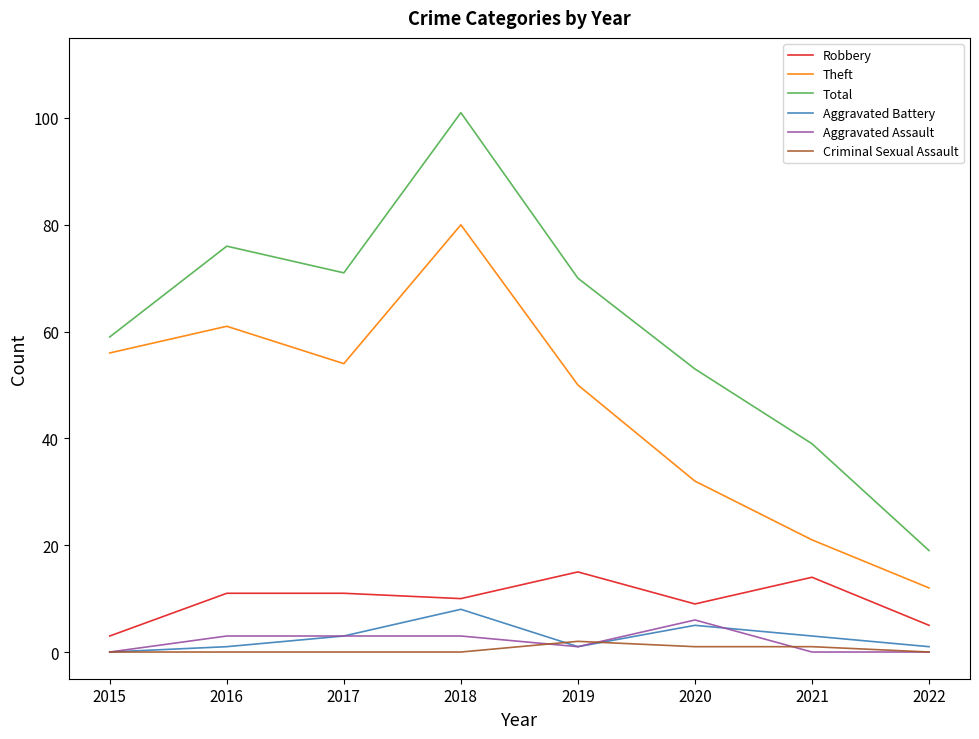

Between 2019 and 2021, which series saw the biggest shift?

Total